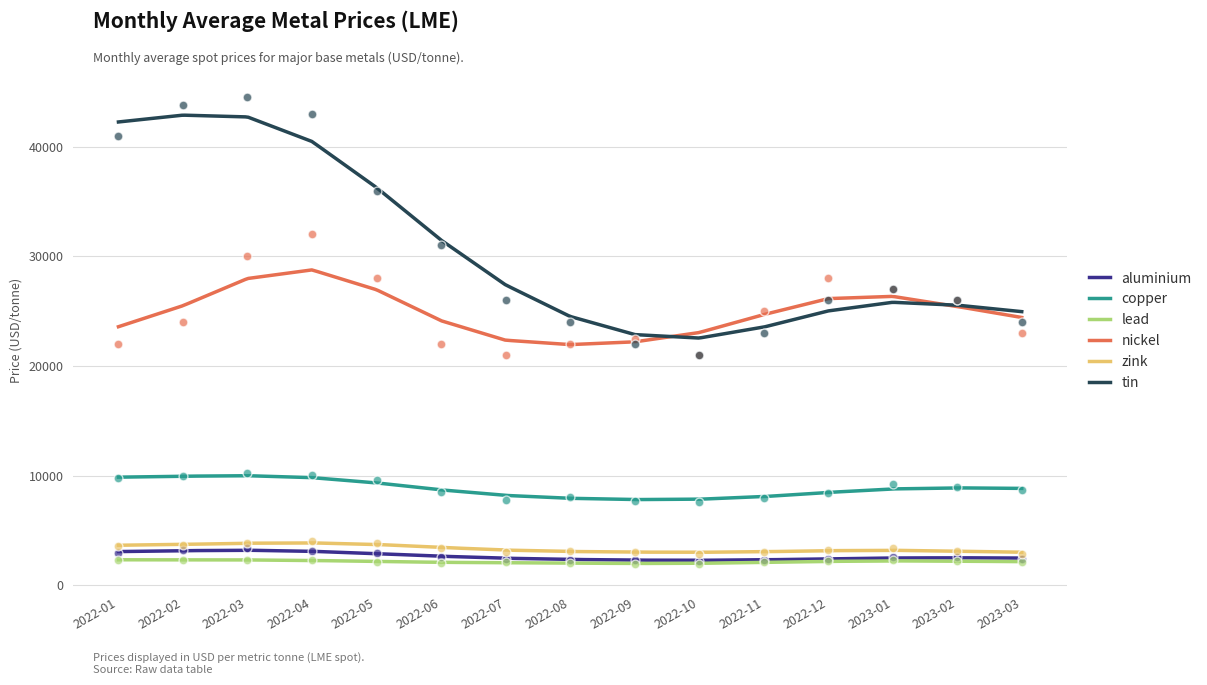

What are all the series names shown in the legend?

aluminium, copper, lead, nickel, zink, tin